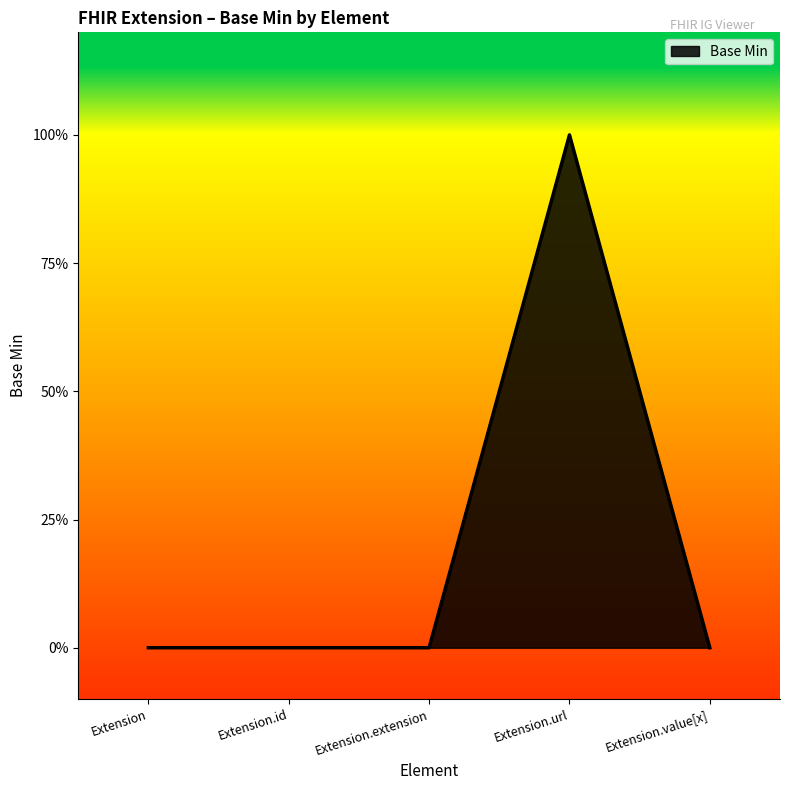

Does the chart display data point markers on the line(s)?

No